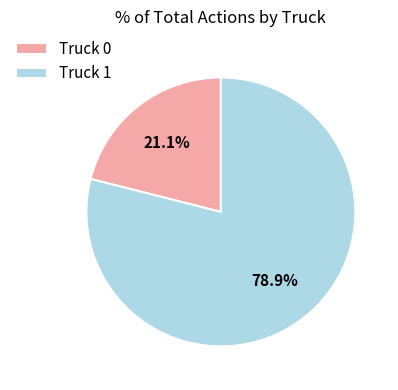

To the nearest percent, what is the average slice percentage?

50%